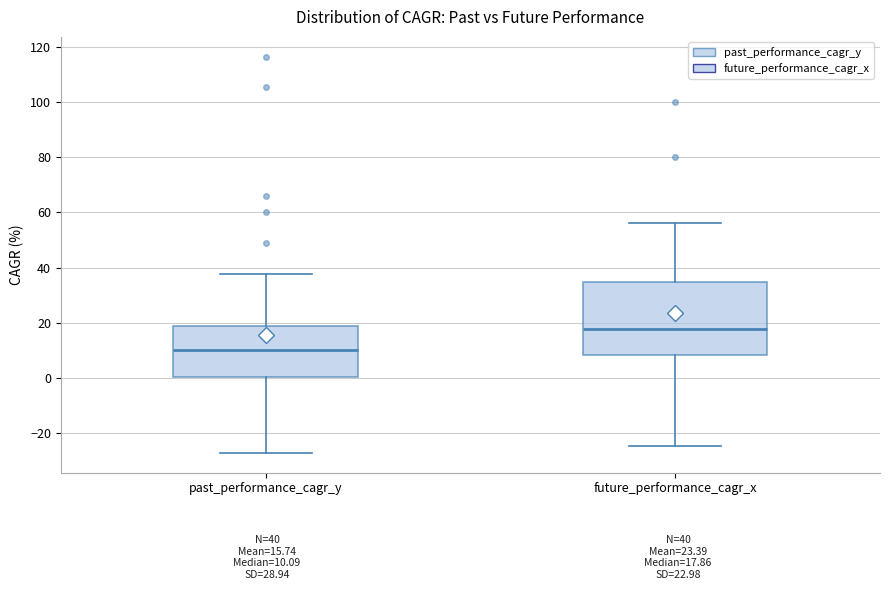

Comparing the boxes themselves (not the whiskers), which one is the tallest?

future_performance_cagr_x